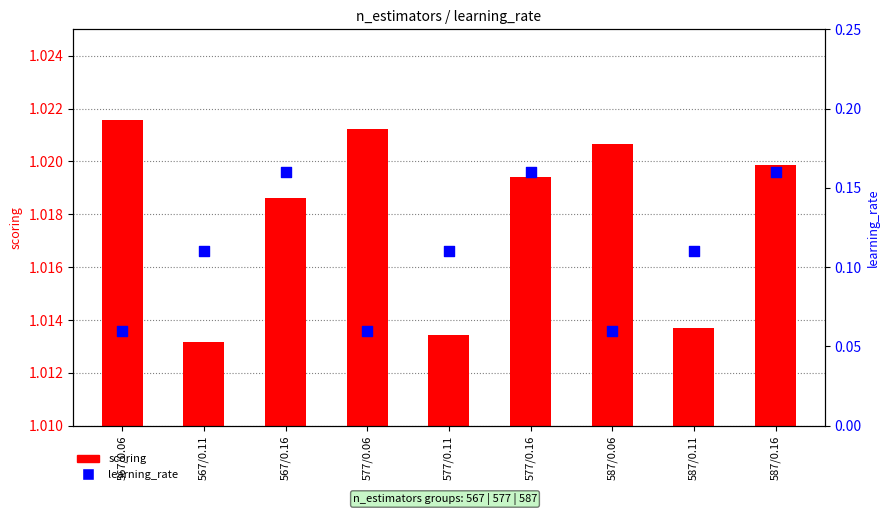

What are all the series names shown in the legend?

scoring, learning_rate